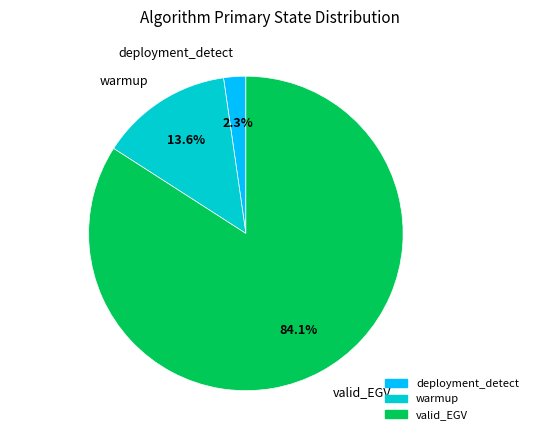

Between deployment_detect and warmup, which is larger?

warmup